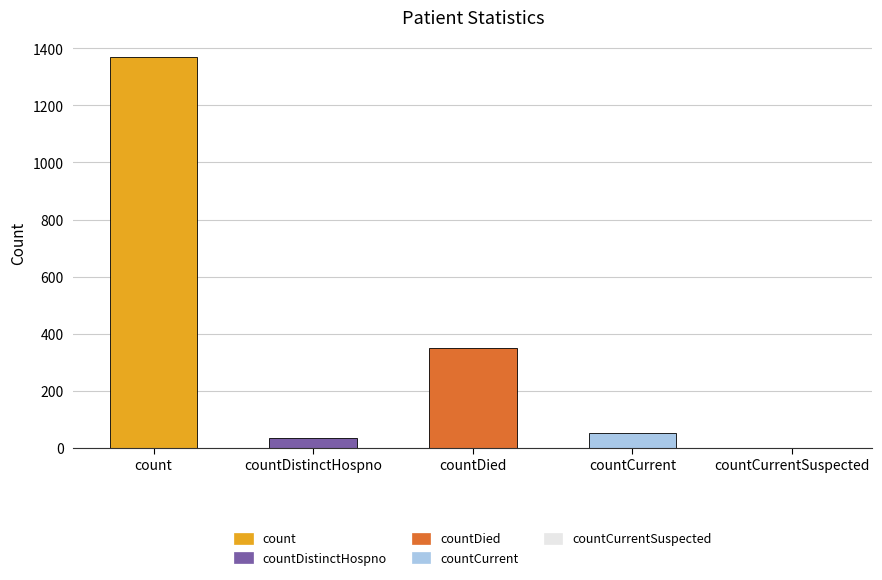

What is the sum of the values at countCurrentSuspected and countDied?

349